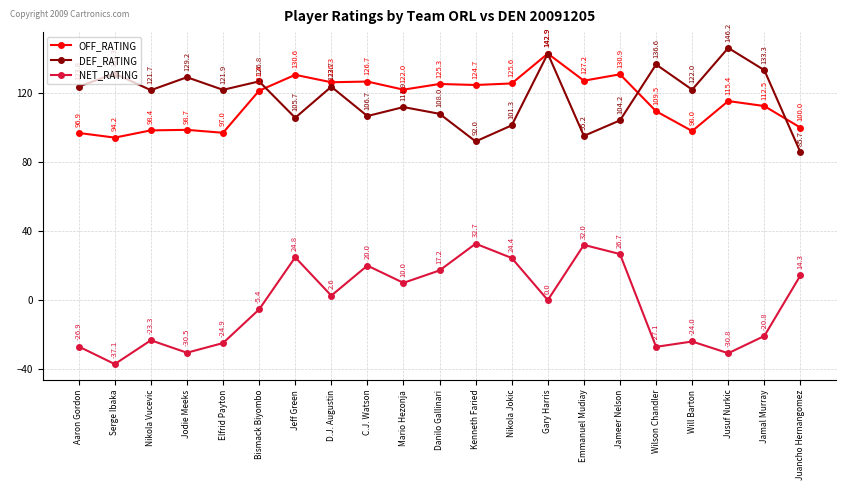

The value of DEF_RATING at Jodie Meeks is 188.9. True or false?

False